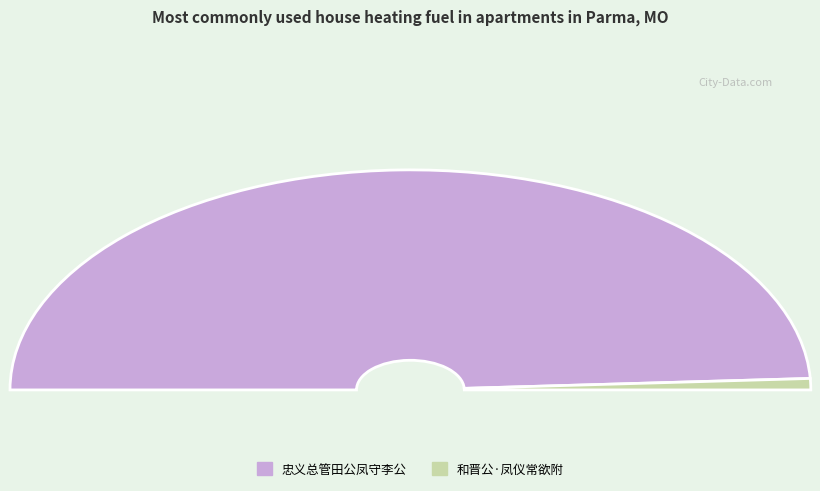

Is there a majority slice in this chart?

Yes